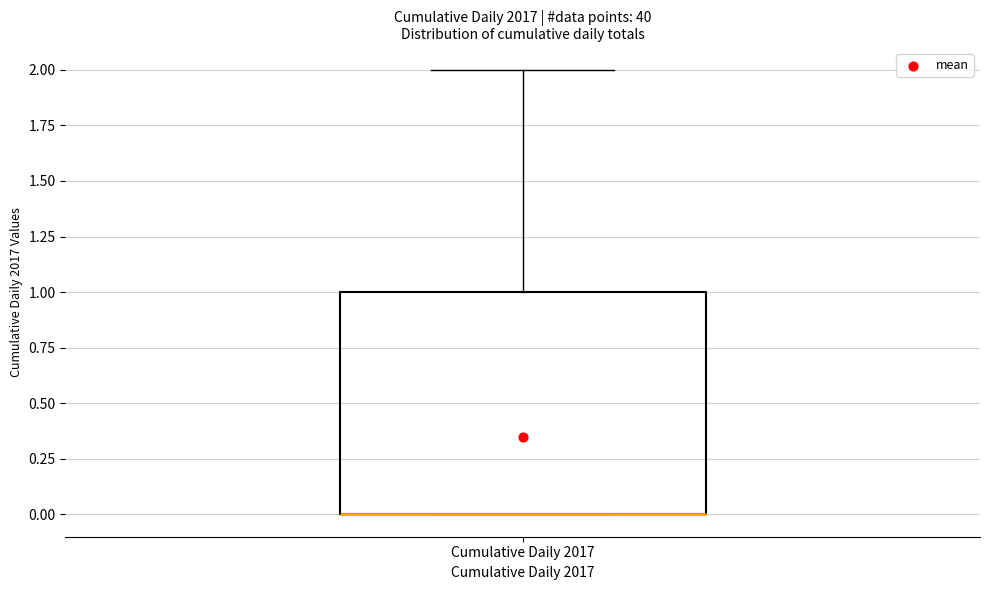

Transcribe this box plot: give where the median line is, the range the box spans, and where the two whiskers end, as read against the y-axis. The values are not printed on the chart, so give them approximately, as read against the axis.

median 0 (drawn on the box's lower edge), box 0 to 1, whiskers 0 to 2